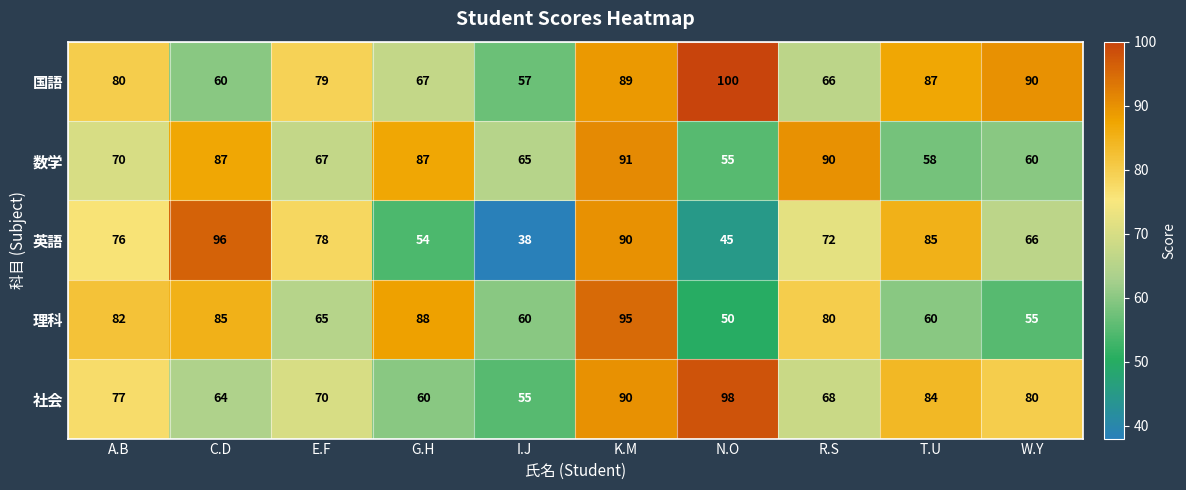

True or false: 英語 has a value of 43 at W.Y.

False